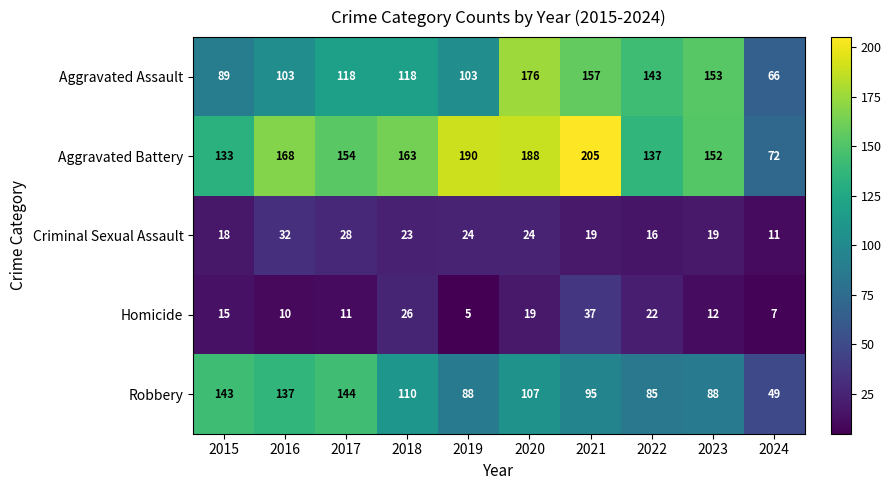

The Robbery series shows 137 at 2016. True or false?

True